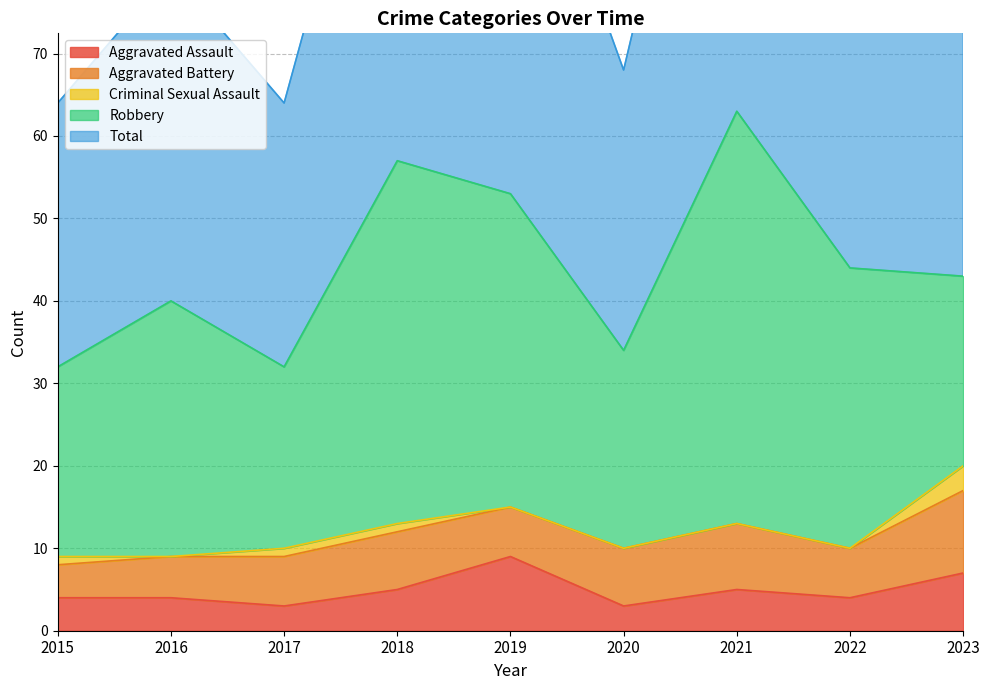

Which category has the highest value in the Criminal Sexual Assault series?

2023